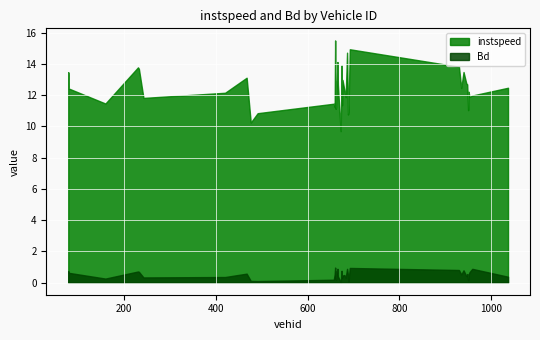

Which has a higher value, 688.0 or 1037.0?

1037.0